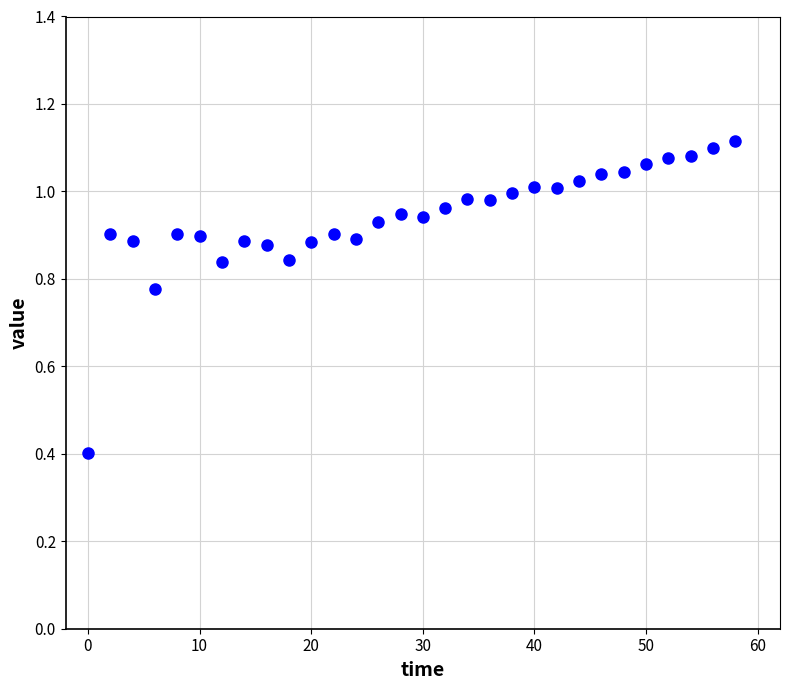

What Y value in the scatter plot is closest to 0?

0.4